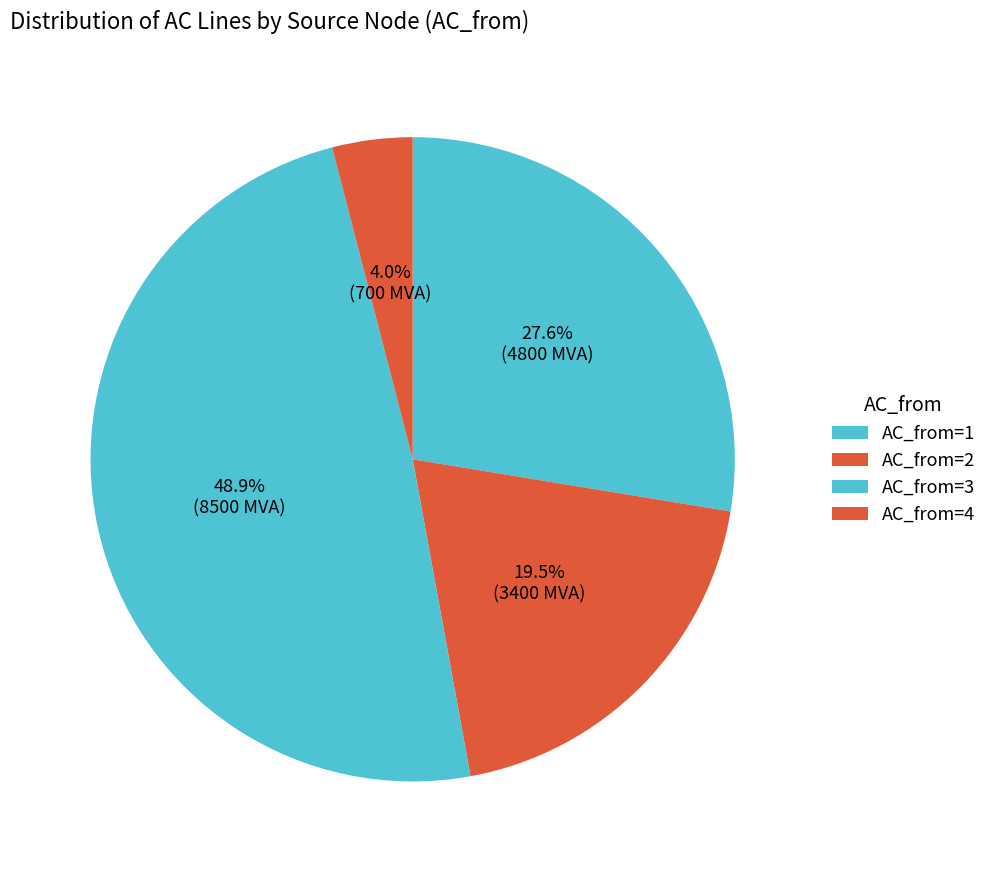

Count the number of slices in the pie.

4